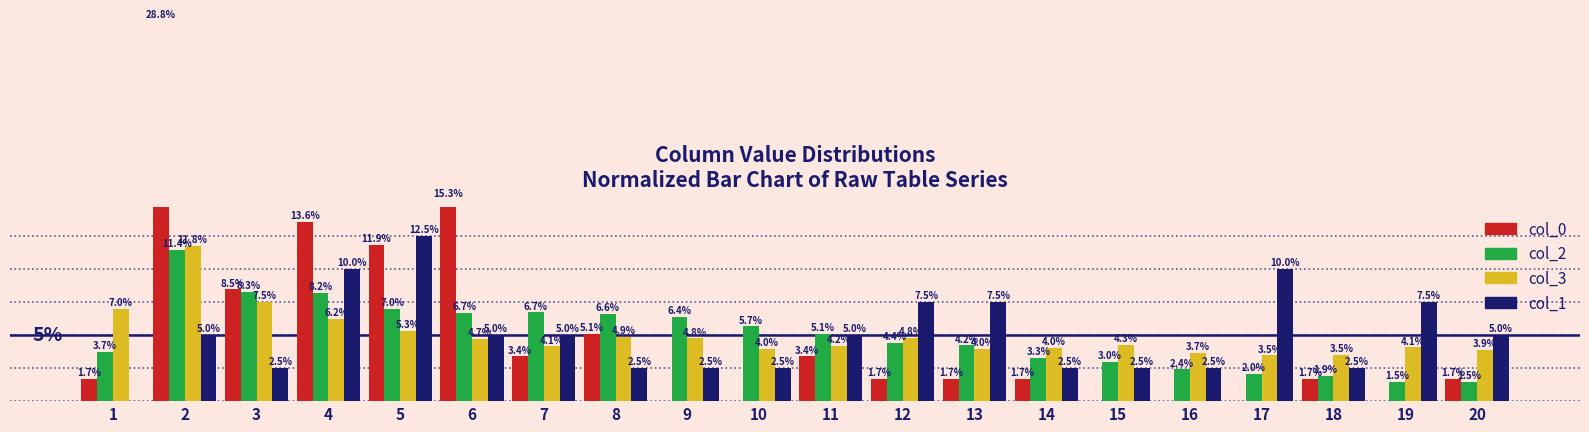

Which category has the highest value in the col_3 series?

2